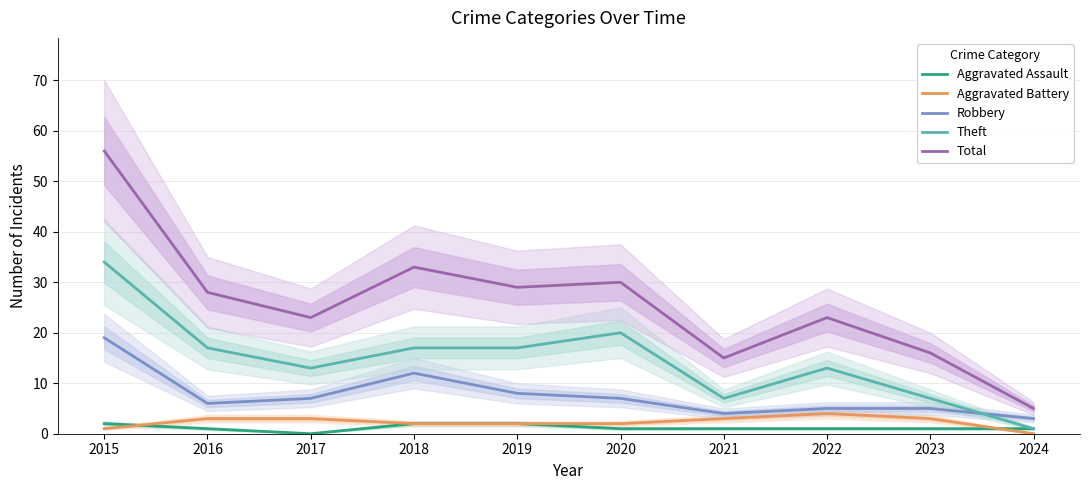

Reading left to right, transcribe all the data shown in this chart.

Aggravated Assault: 2015=2	2016=1	2017=0	2018=2	2019=2	2020=1	2021=1	2022=1	2023=1	2024=1
Aggravated Battery: 2015=1	2016=3	2017=3	2018=2	2019=2	2020=2	2021=3	2022=4	2023=3	2024=0
Robbery: 2015=19	2016=6	2017=7	2018=12	2019=8	2020=7	2021=4	2022=5	2023=5	2024=3
Theft: 2015=34	2016=17	2017=13	2018=17	2019=17	2020=20	2021=7	2022=13	2023=7	2024=1
Total: 2015=56	2016=28	2017=23	2018=33	2019=29	2020=30	2021=15	2022=23	2023=16	2024=5